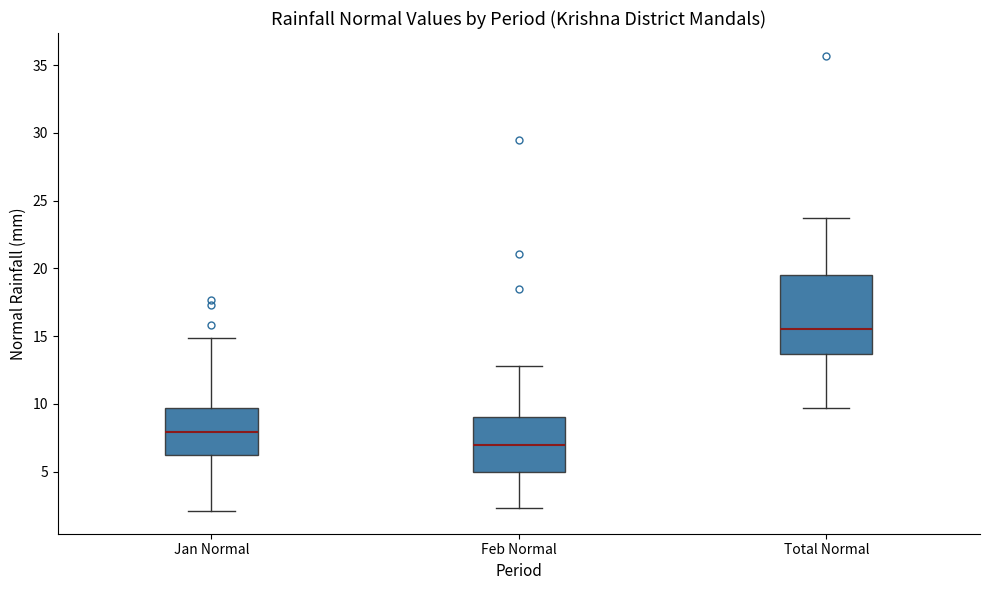

Where does the lower whisker of the box for Total Normal end on the y-axis? The values are not printed on the chart, so give them approximately, as read against the axis.

9.5